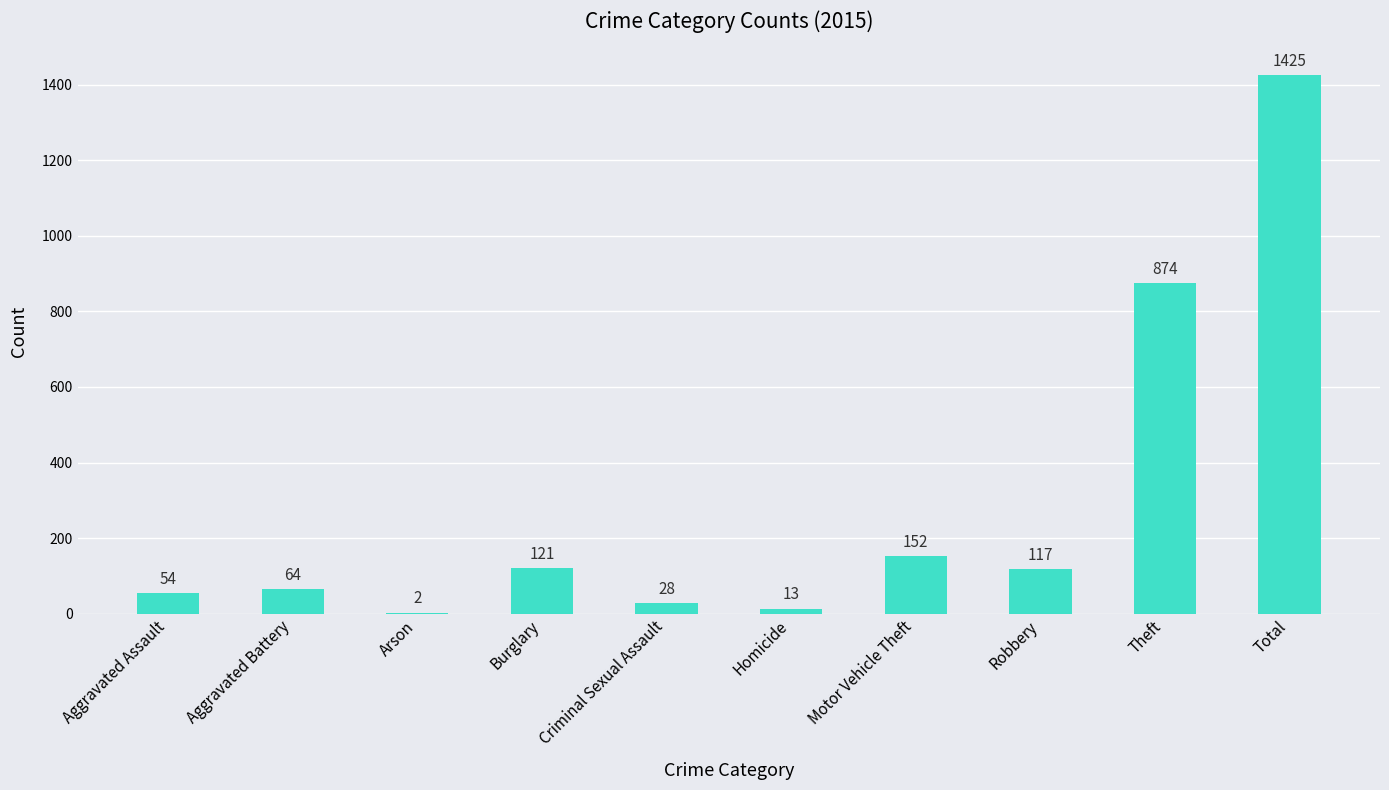

Reading left to right, what are all the values shown in this chart?

54	64	2	121	28	13	152	117	874	1425